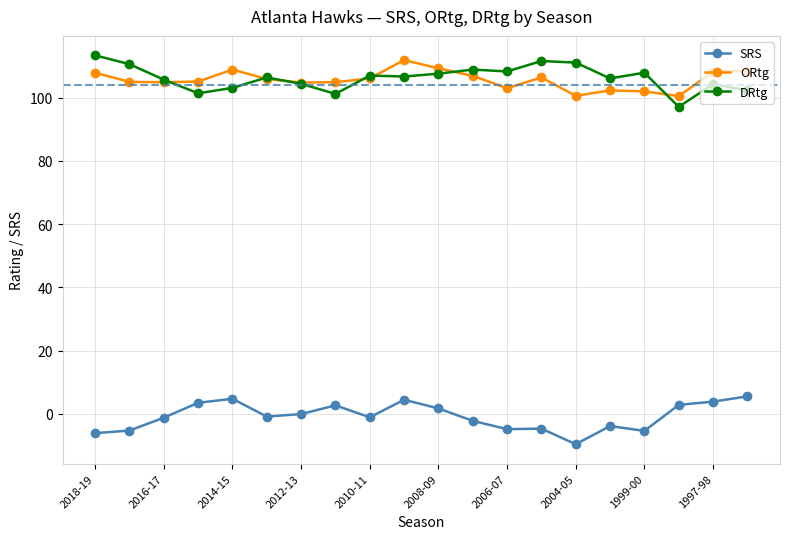

True or false: ORtg and DRtg intersect in this chart.

True